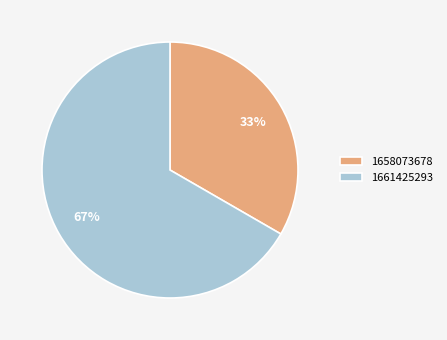

What is the largest slice in the pie chart?

1661425293